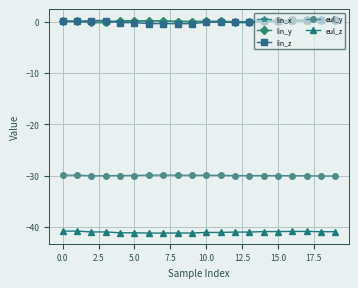

What are all the series names shown in the legend?

lin_x, lin_y, lin_z, eul_y, eul_z